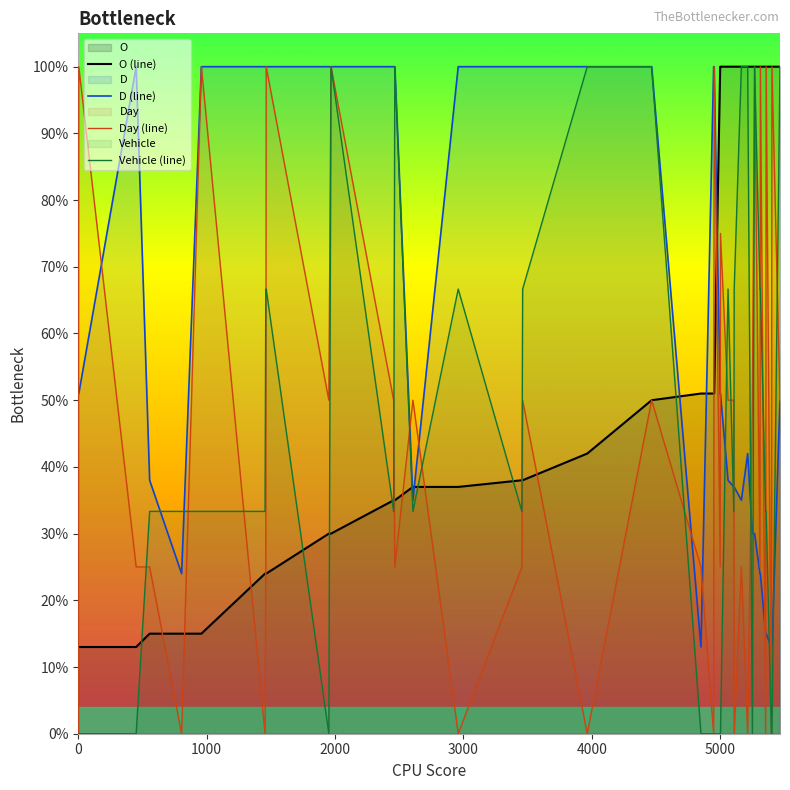

True or false: Day (line) has more than 1 interior local peaks.

True